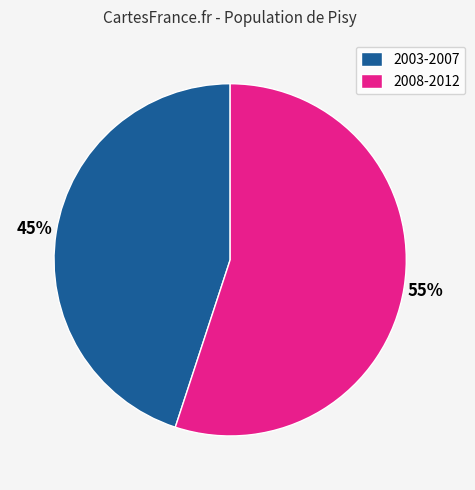

Which category has the biggest portion of the pie?

2008-2012